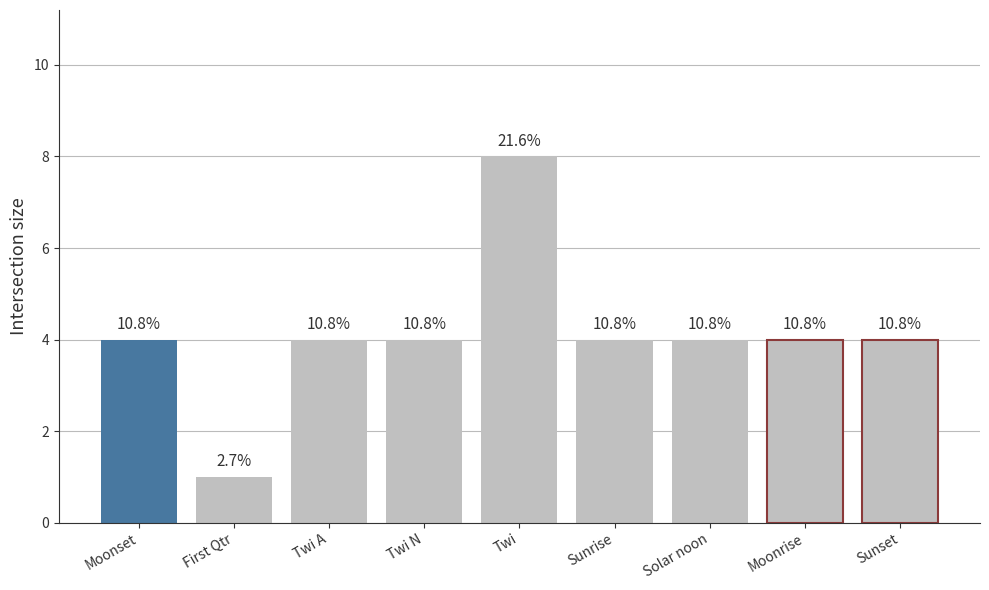

What is the label of the 8th bar from the left?

Moonrise